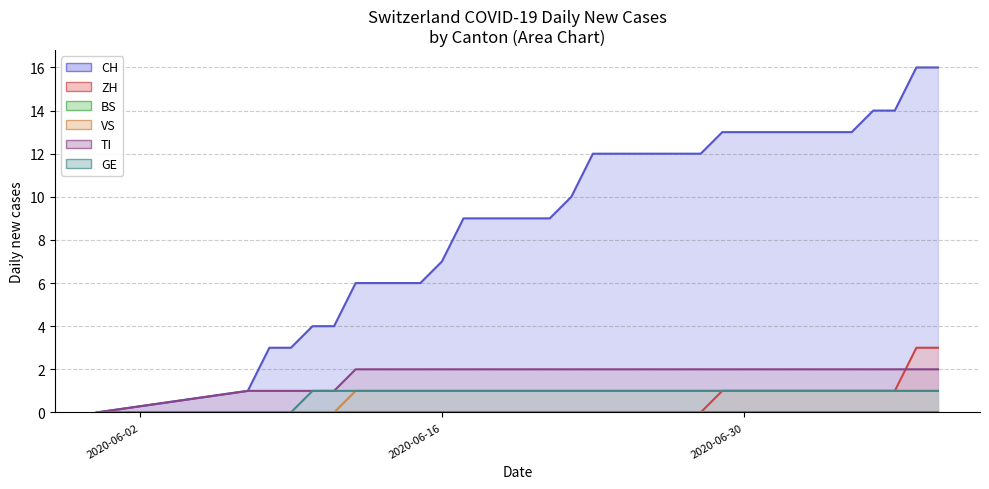

Between 2020-07-08 and 2020-07-01, which is larger?

2020-07-08